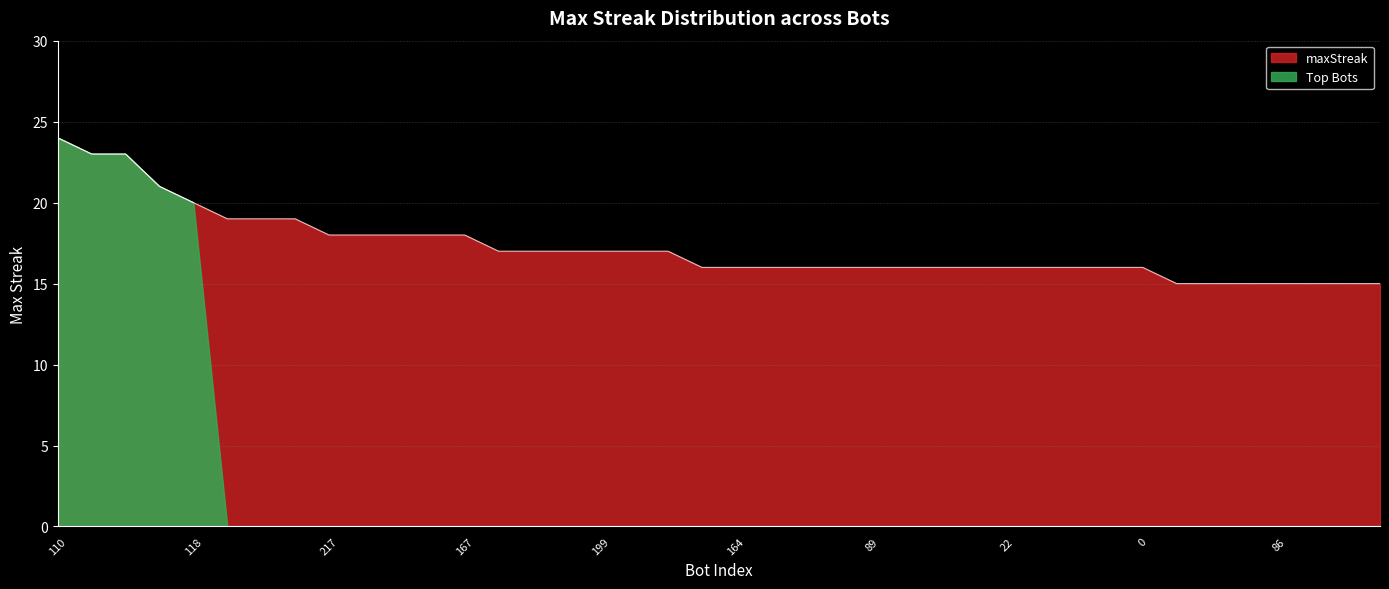

Reading right to left, transcribe all the data shown in this chart.

15	15	15	15	15	15	15	16	16	16	16	16	16	16	16	16	16	16	16	16	16	17	17	17	17	17	17	18	18	18	18	18	19	19	19	20	21	23	23	24